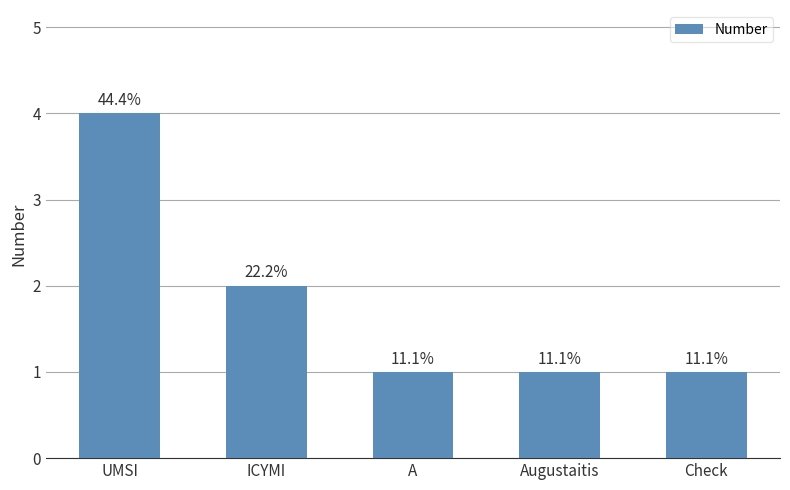

What is the value of the 4th bar from the left?

1